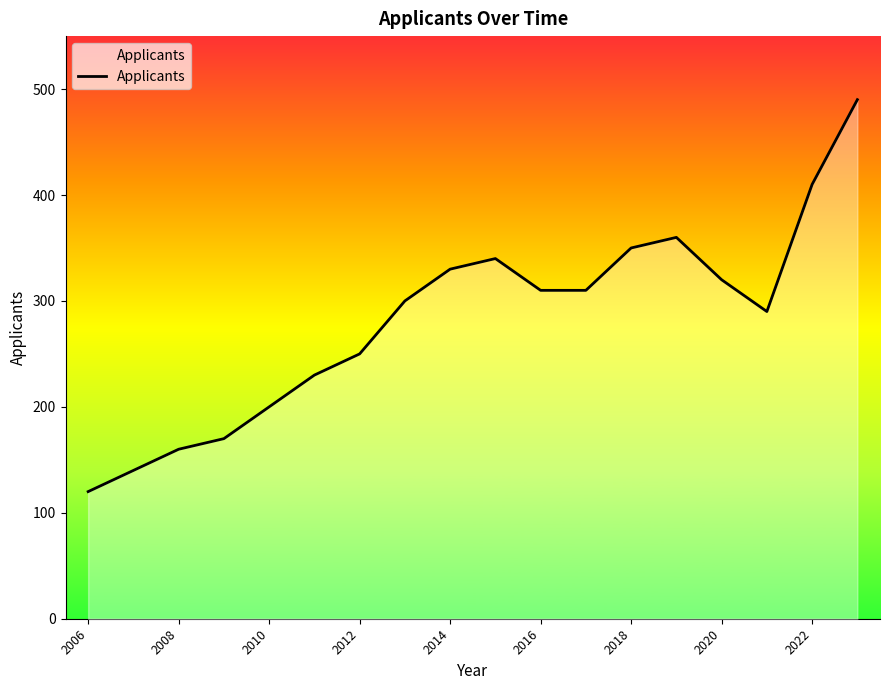

What is the maximum value shown in the chart?

490